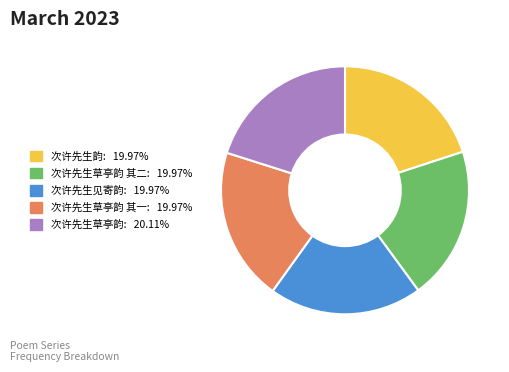

Does 次许先生草亭韵 其二: 19.97% account for over 50% of the chart?

No